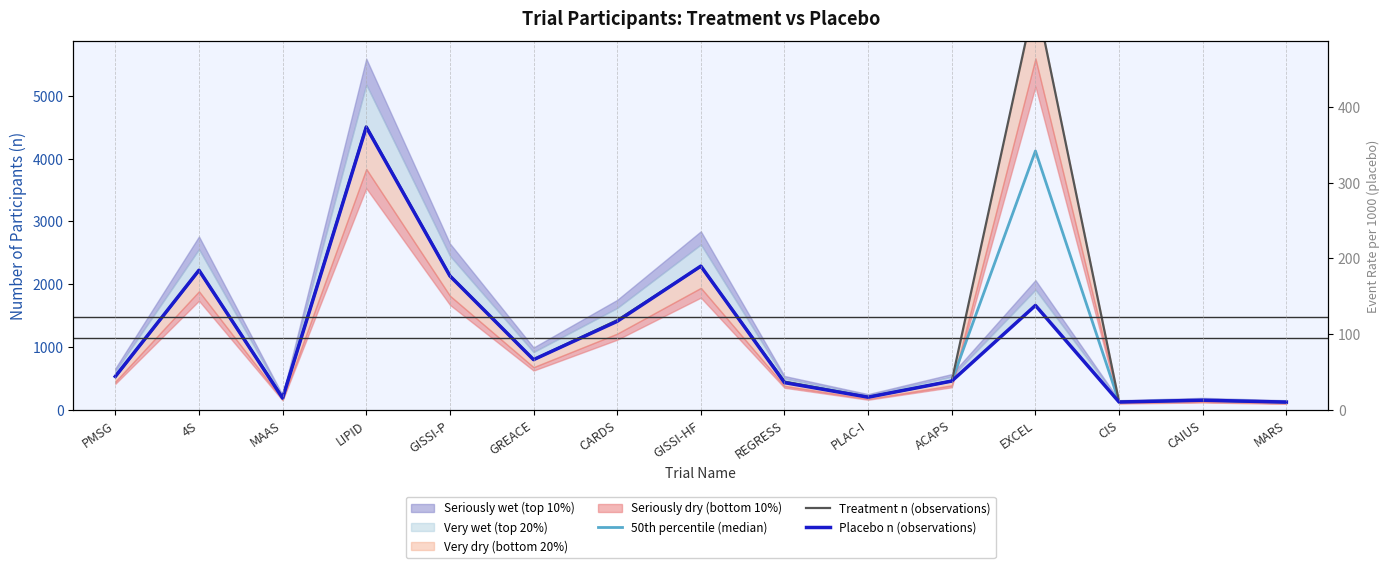

How many lines are shown in the chart?

3